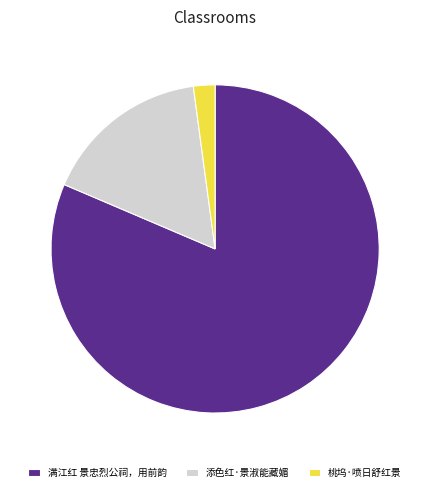

What is the largest slice in the pie chart?

满江红 景忠烈公祠，用前韵